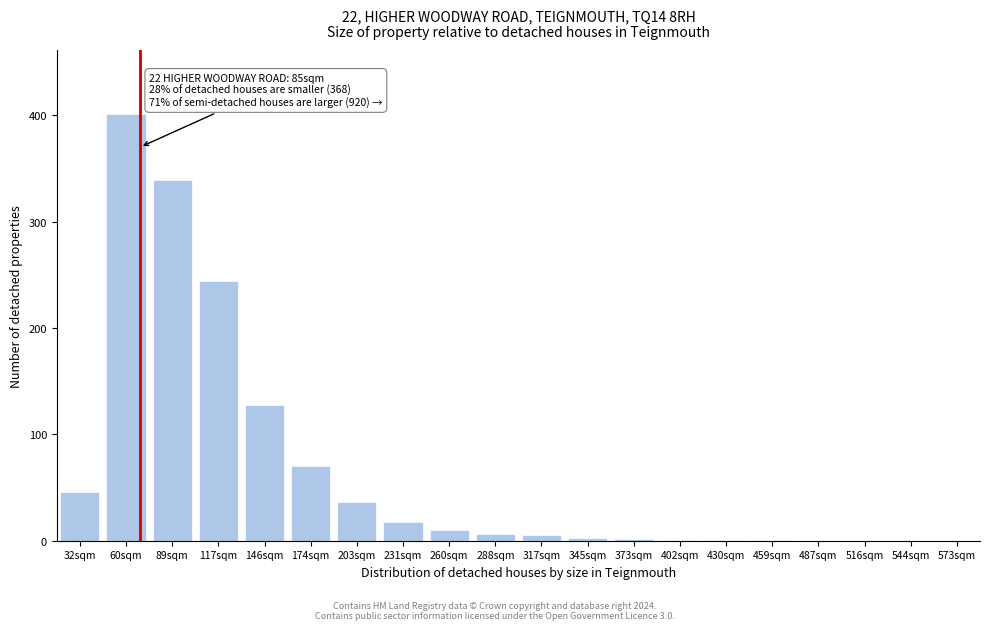

The value at 174sqm is 32. True or false?

False